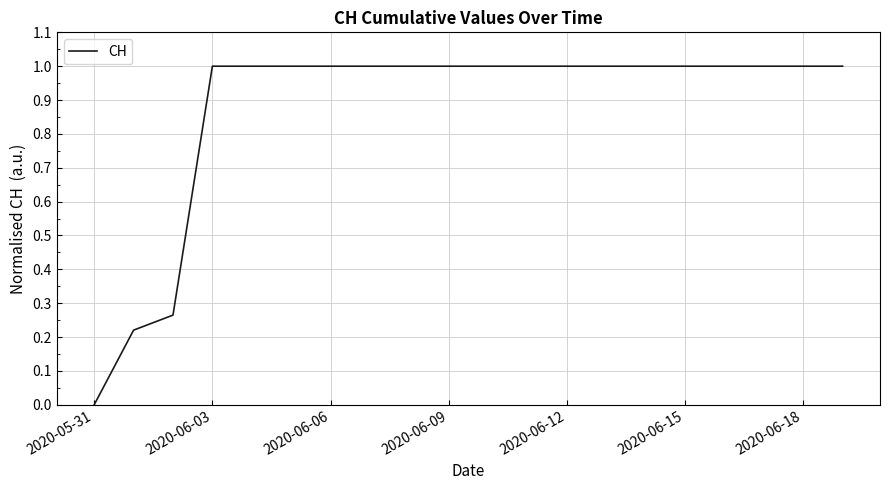

What is the difference between the maximum and minimum values?

1.0